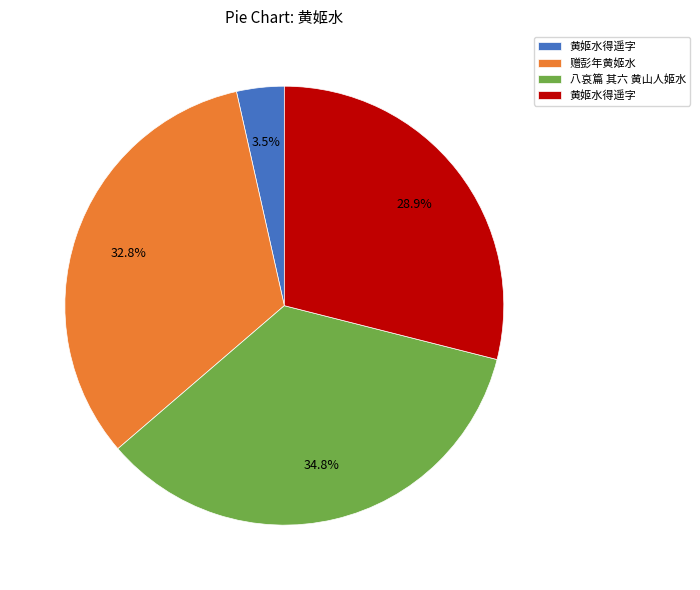

Is there any slice that represents more than half of the pie?

No